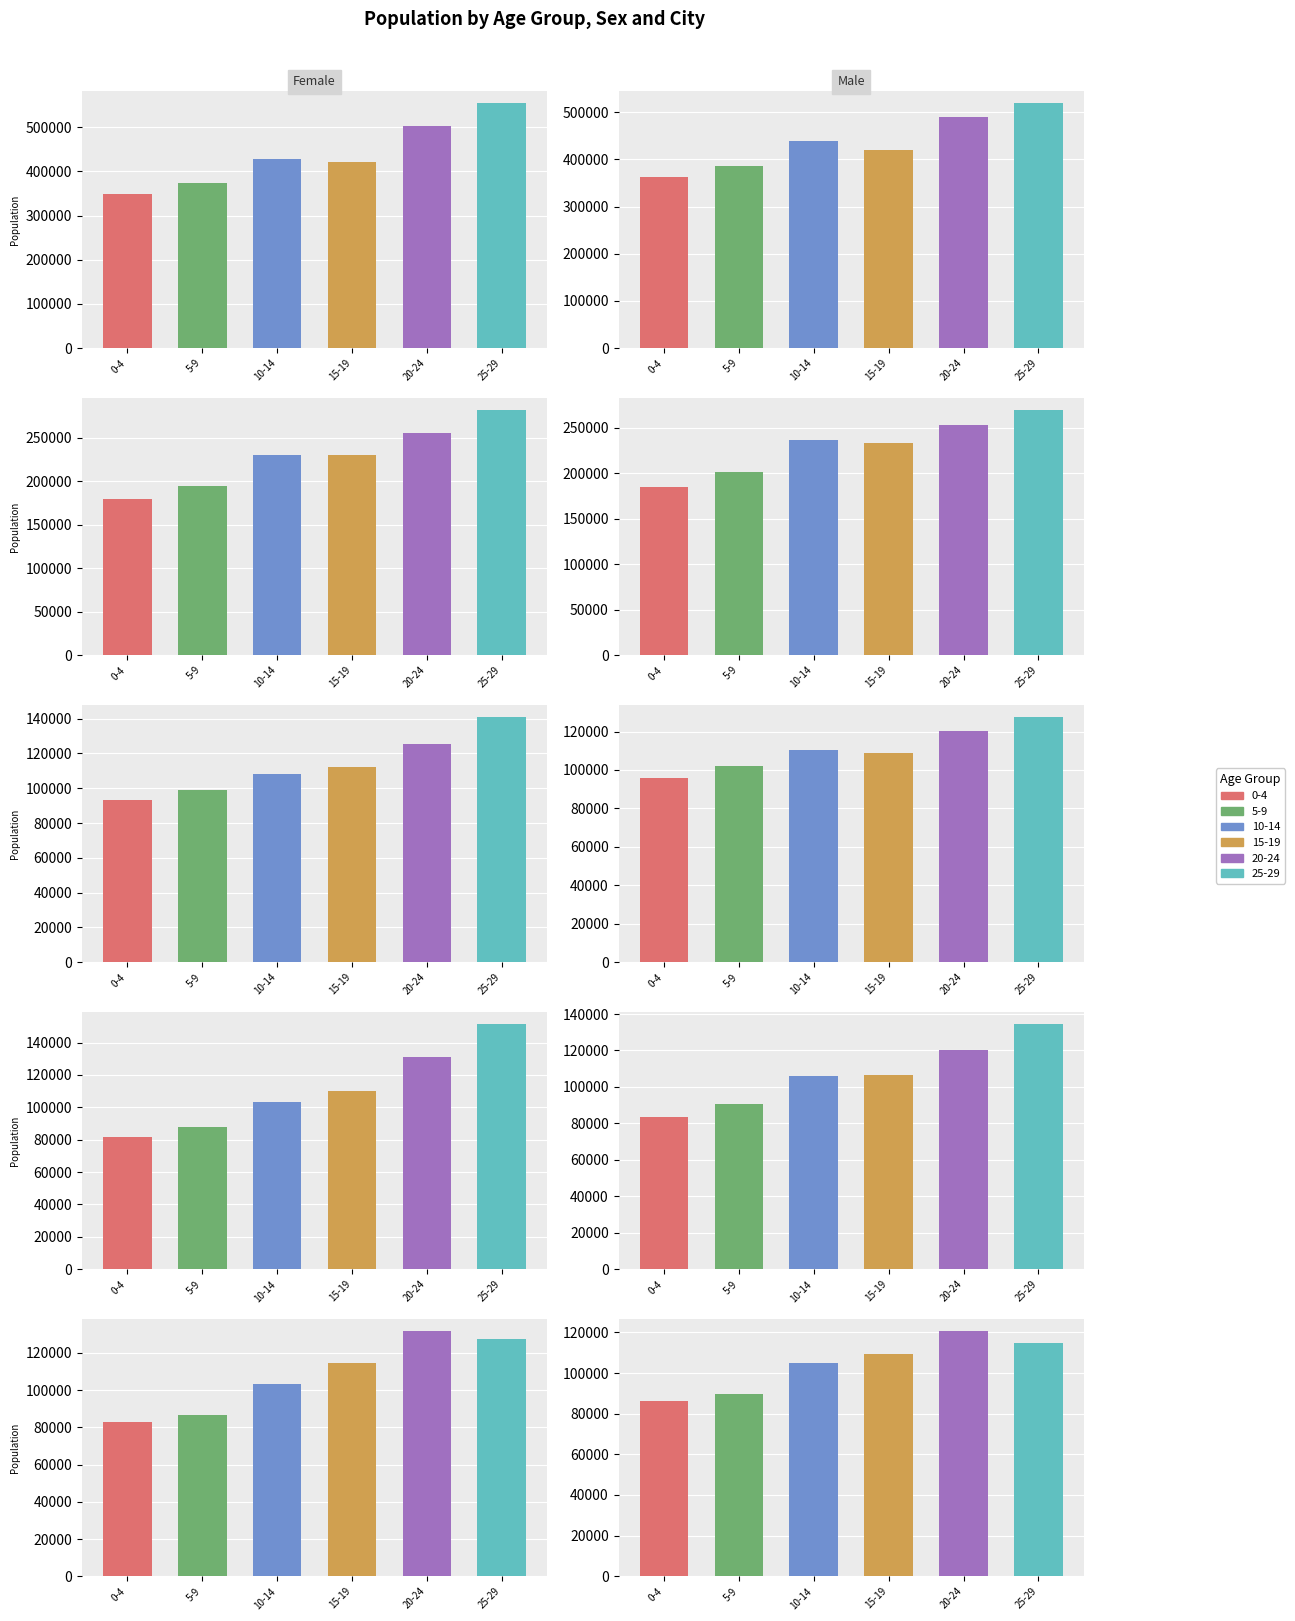

How many series are shown in this chart?

6